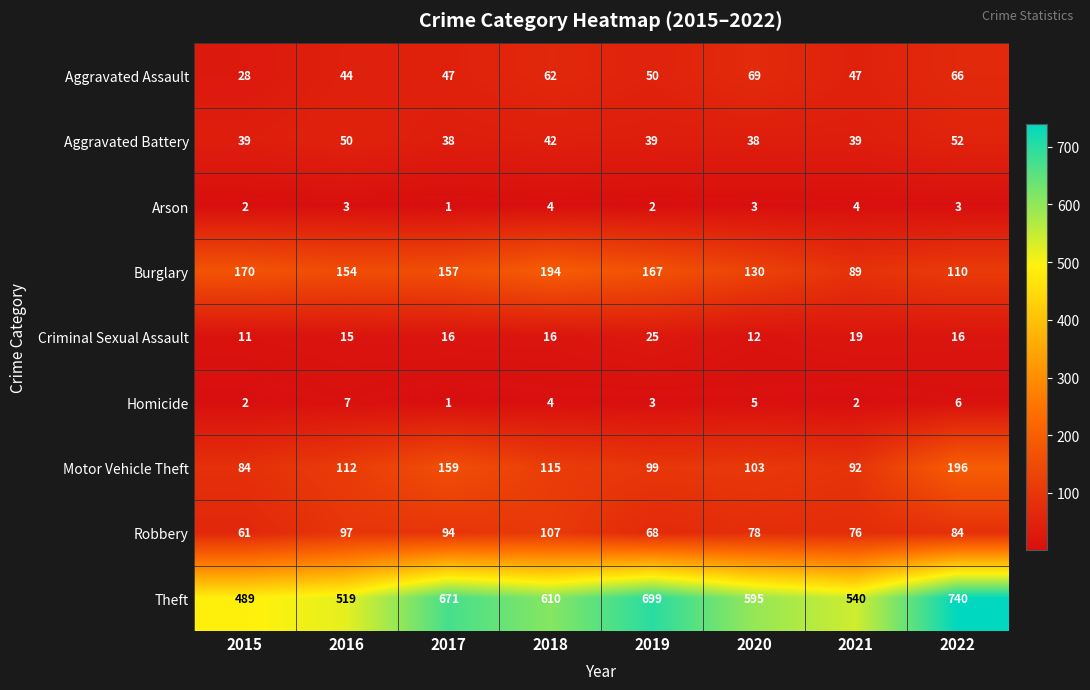

How many data points in Theft are less than 610?

4